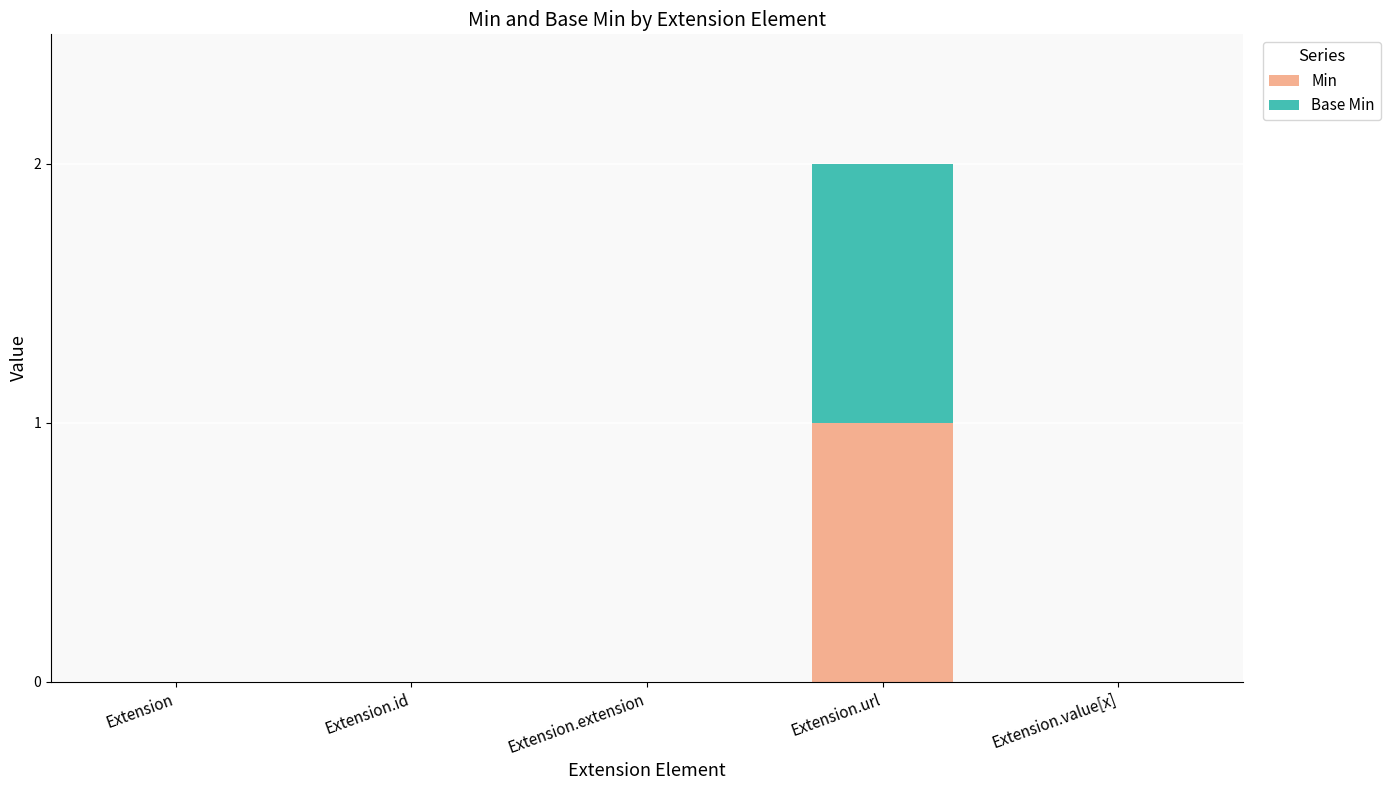

True or false: Min has a value of 0 at Extension.value[x].

True